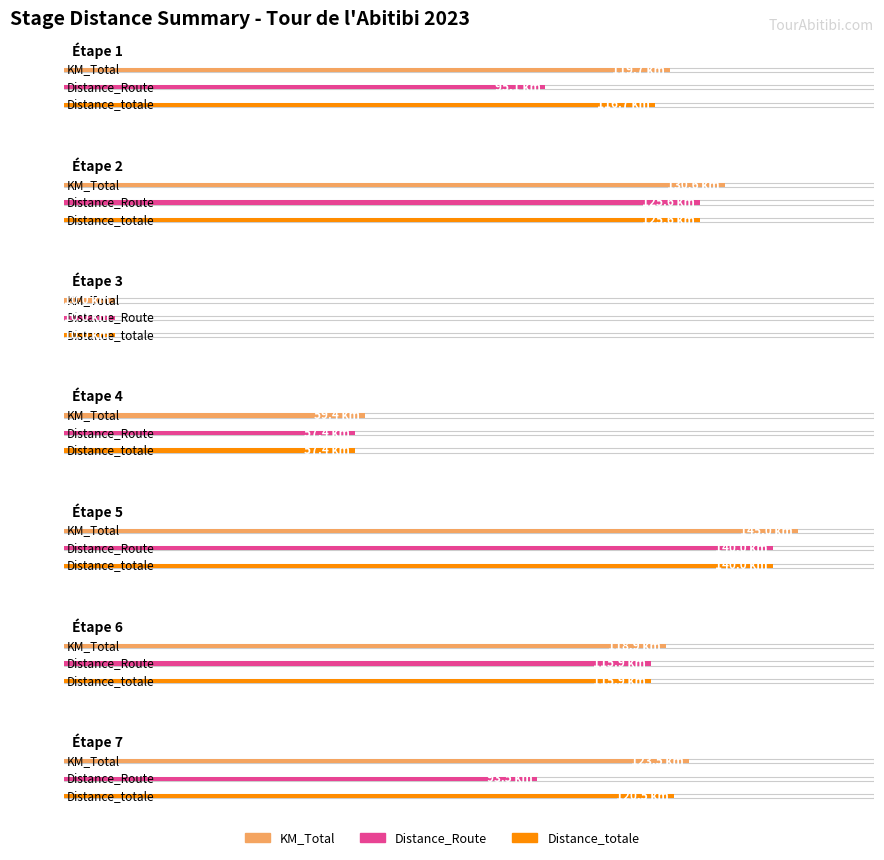

How many data points in Distance_Route are less than 95?

3